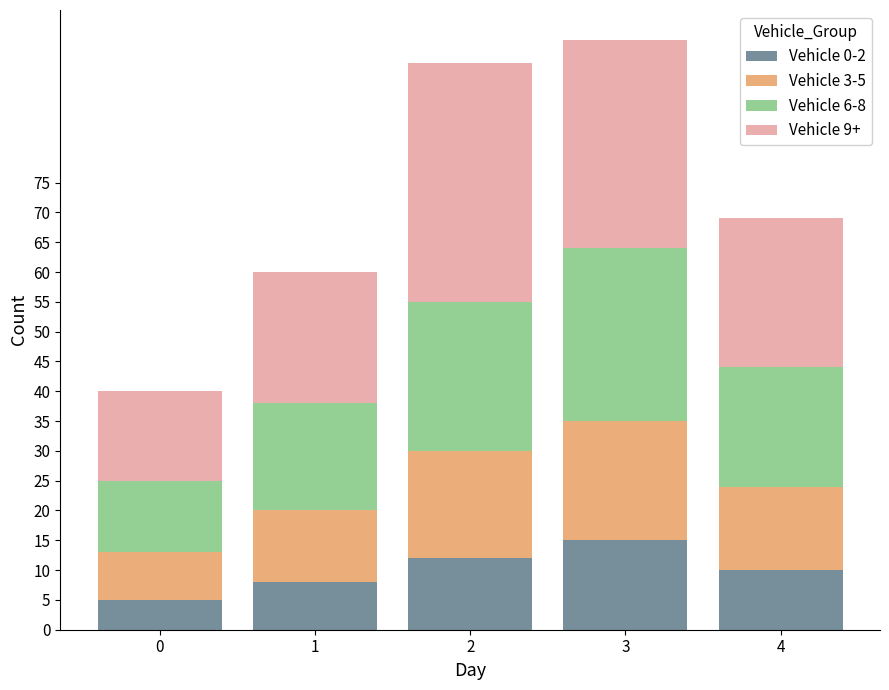

How many categories are shown in the chart?

5